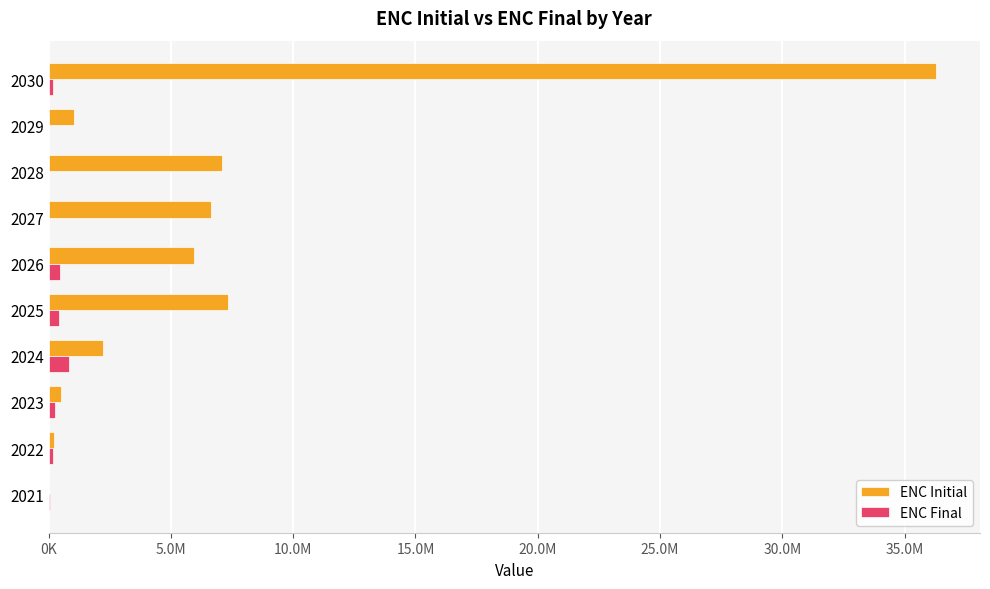

At how many categories does at least one series exceed 4494045?

5